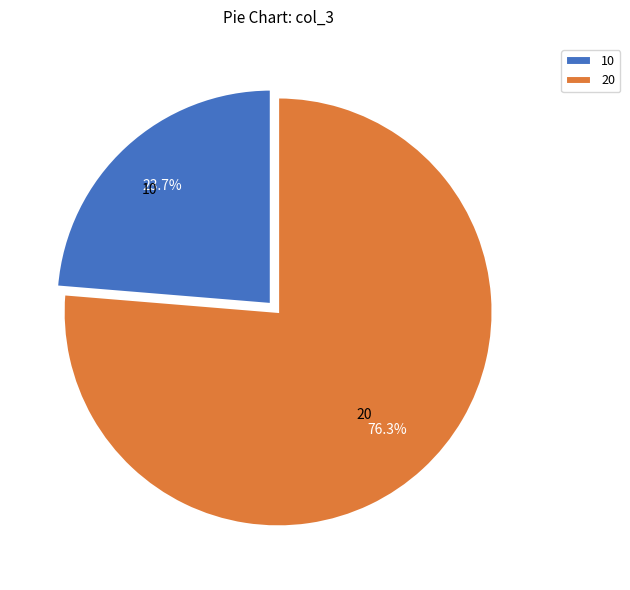

Which category accounts for the majority?

20